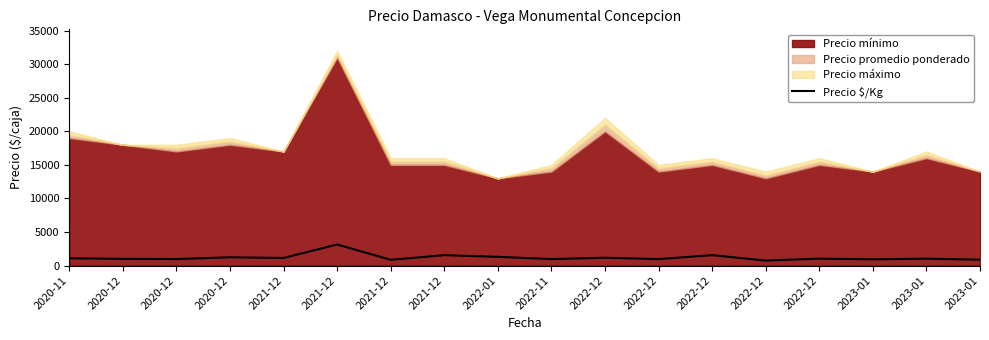

True or false: the data shows 1083 at 2020-11.

True